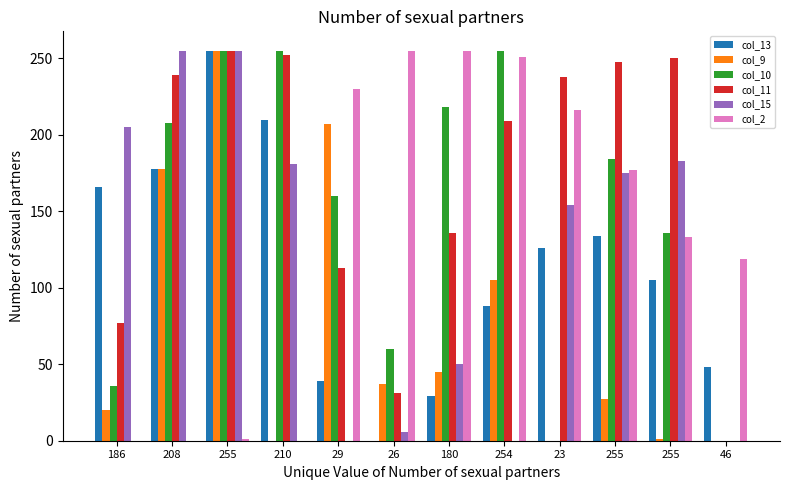

What is the average value of the col_10 series?

147